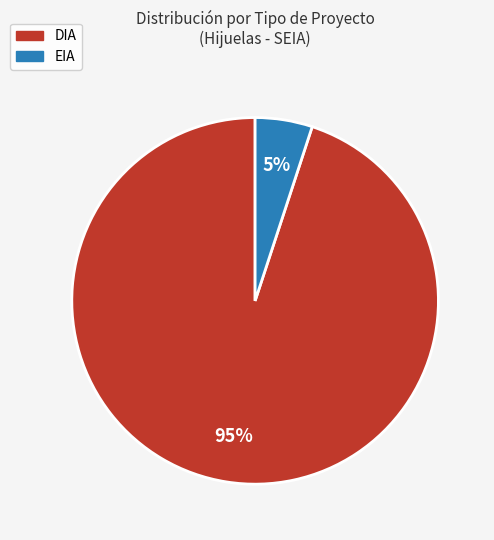

To the nearest percent, what portion does EIA represent?

5%